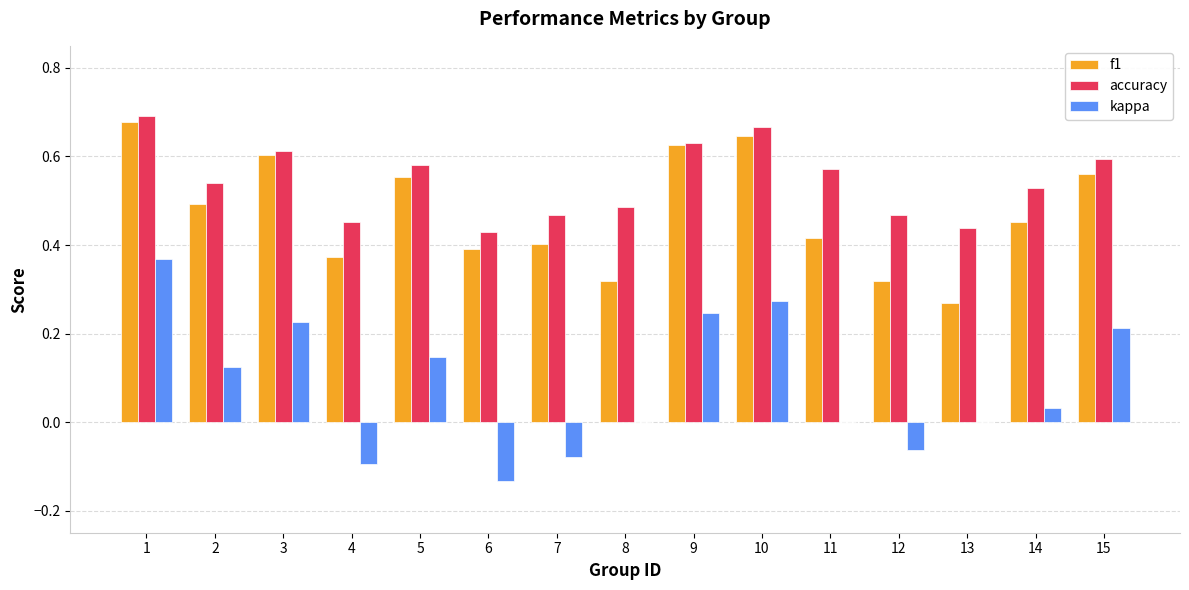

Is it true that accuracy equals 0.5 at 4?

True